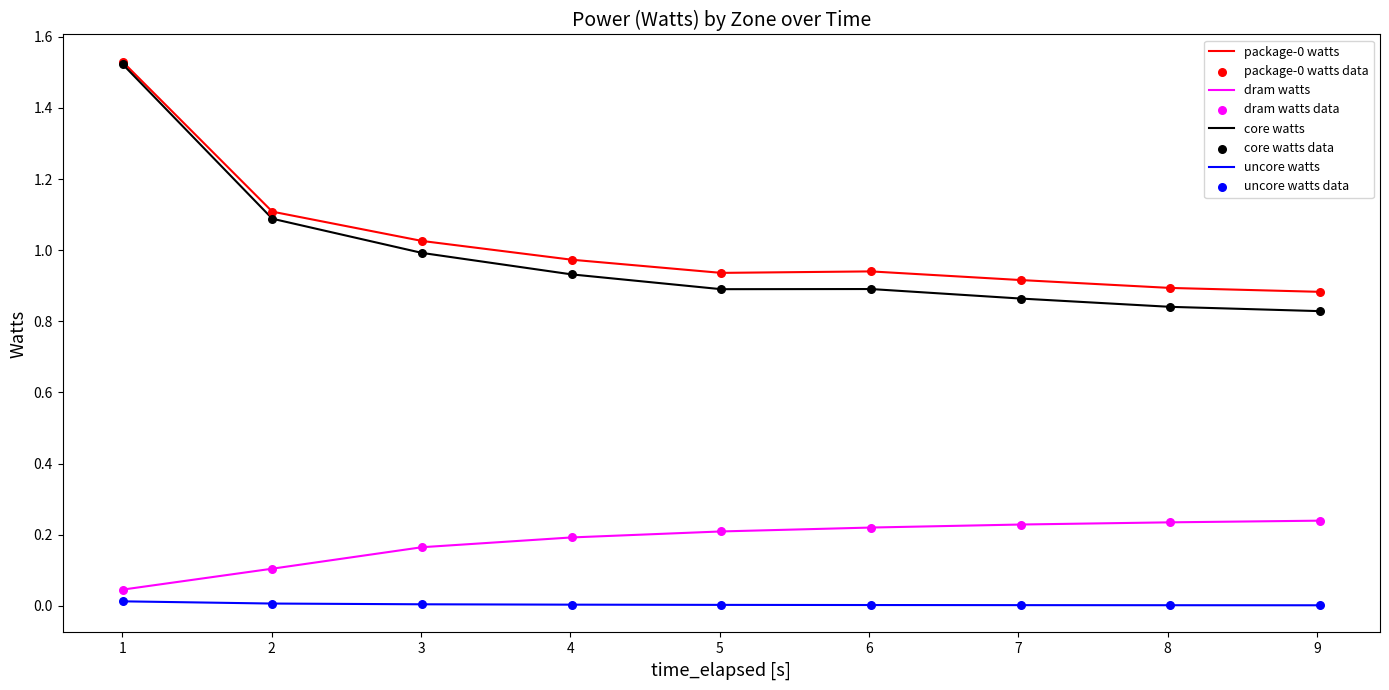

Which series has the largest range (max minus min)?

core watts